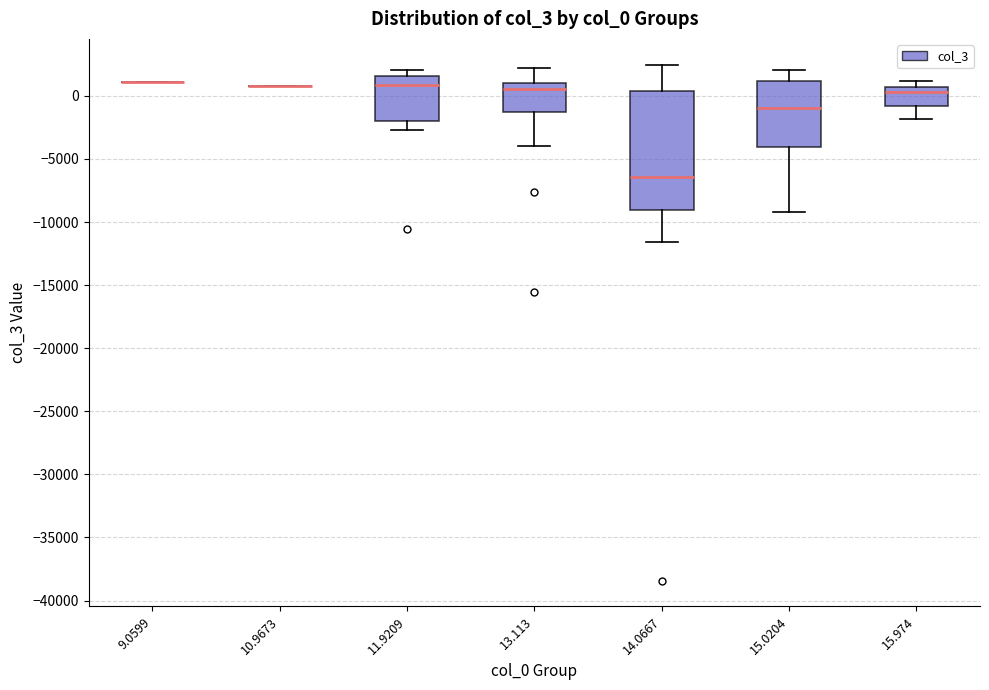

Reading left to right, read every box against the y-axis: the position of its median line, the range the box covers, and the ends of its whiskers. The values are not printed on the chart, so give them approximately, as read against the axis.

9.0599: box collapsed to a line at 1000, whiskers 1000 to 1000
10.9673: box collapsed to a line at 500, whiskers 500 to 500
11.9209: median 1000, box -2000 to 1500, whiskers -2500 to 2000
13.113: median 500, box -1500 to 1000, whiskers -4000 to 2000
14.0667: median -6500, box -9000 to 500, whiskers -11500 to 2500
15.0204: median -1000, box -4000 to 1000, whiskers -9000 to 2000
15.974: median 500 (just below the box's upper edge), box -1000 to 500, whiskers -2000 to 1000